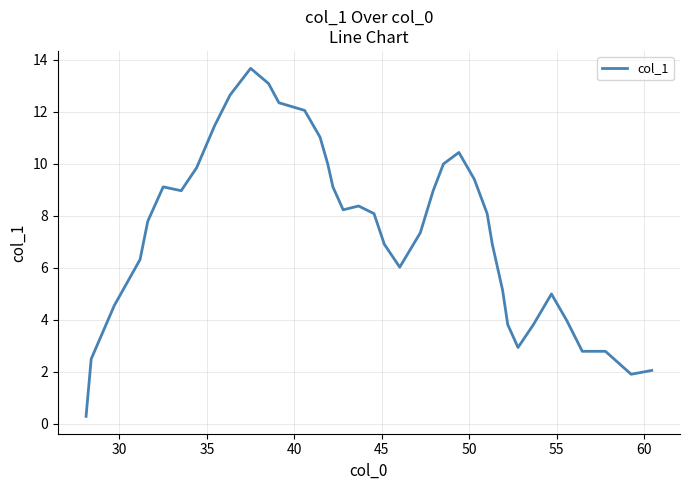

What is the greatest value displayed?

13.7